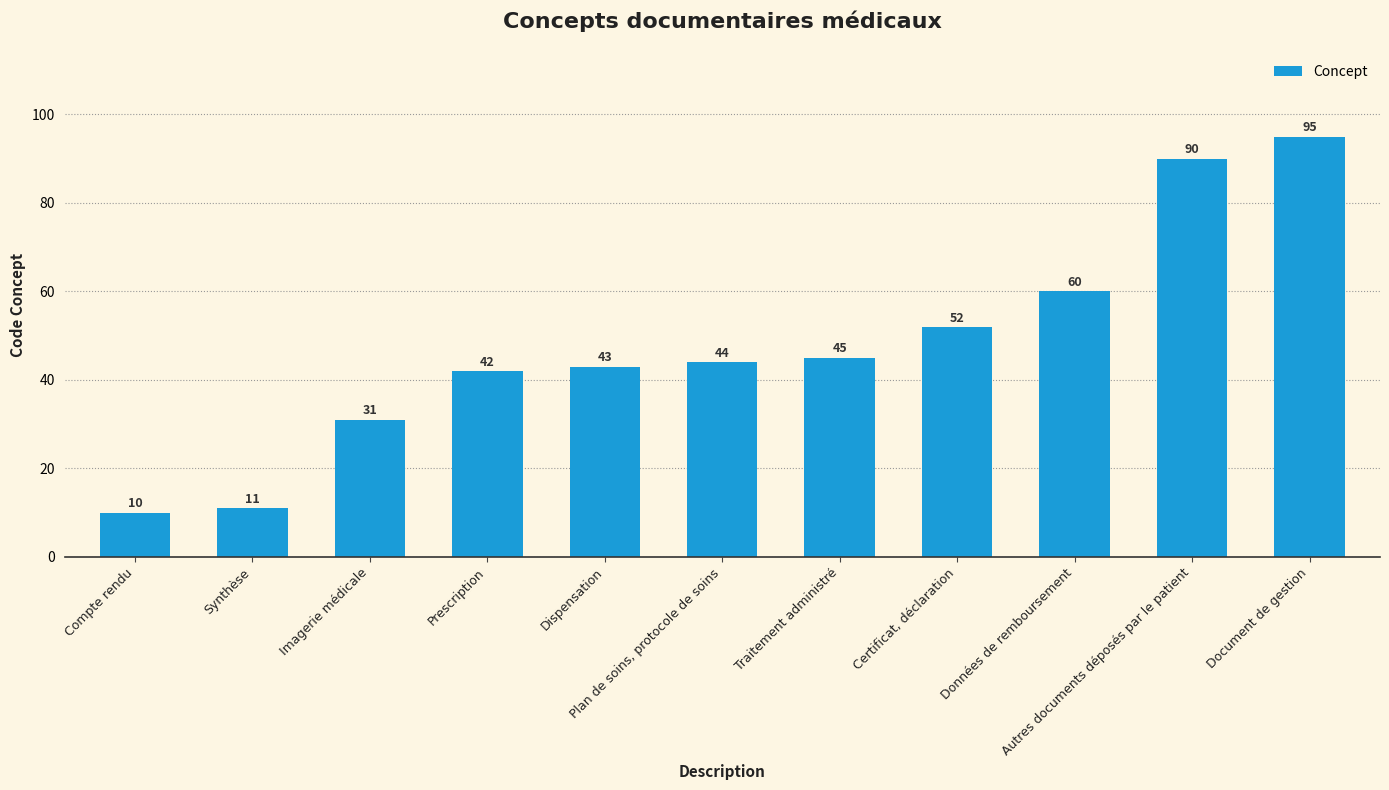

Rank the categories by value from highest to lowest.

Document de gestion, Autres documents déposés par le patient, Données de remboursement, Certificat, déclaration, Traitement administré, Plan de soins, protocole de soins, Dispensation, Prescription, Imagerie médicale, Synthèse, Compte rendu